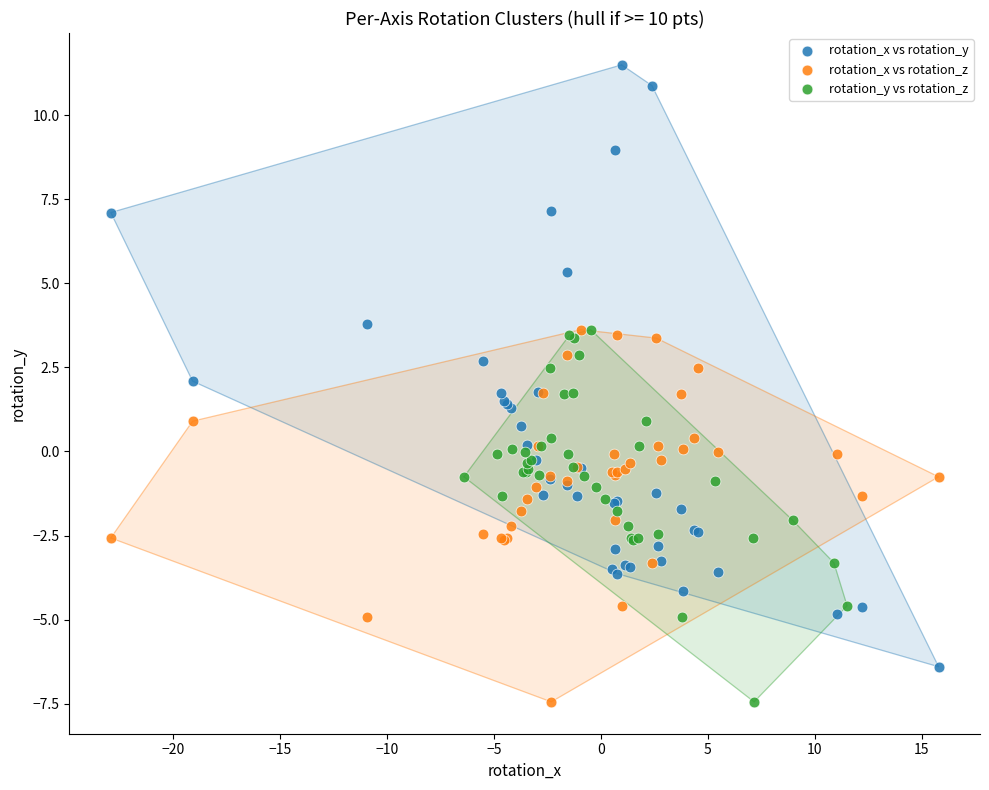

Which series contains the highest Y value?

rotation_x vs rotation_y